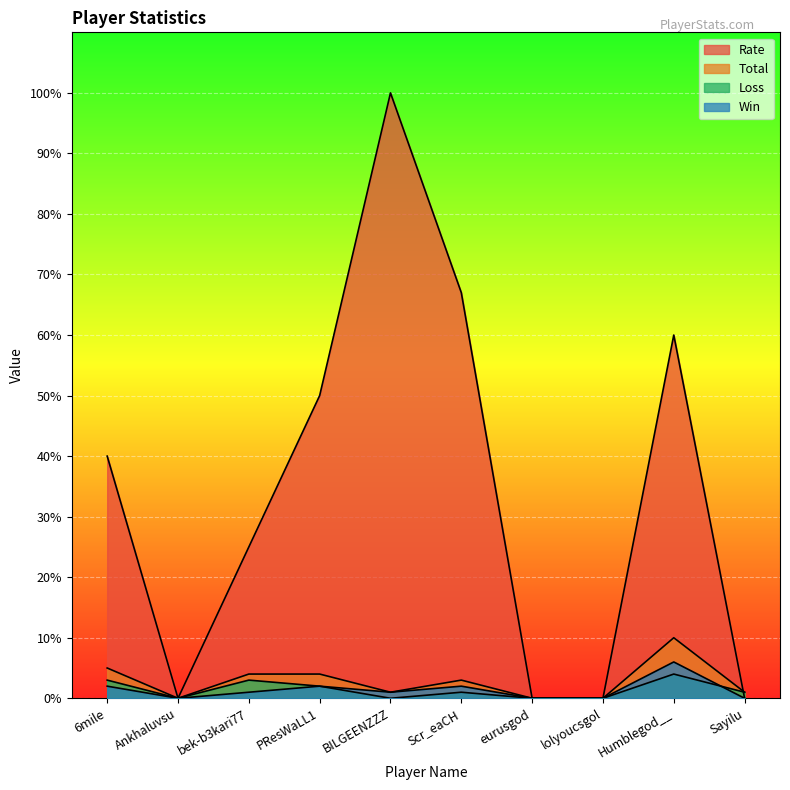

At which label is Loss closest to 2?

PResWaLL1